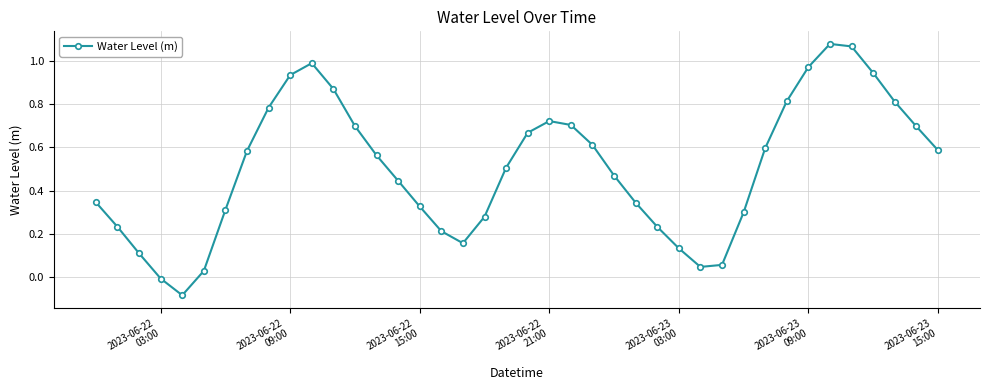

What is the difference between the maximum and minimum values?

1.2